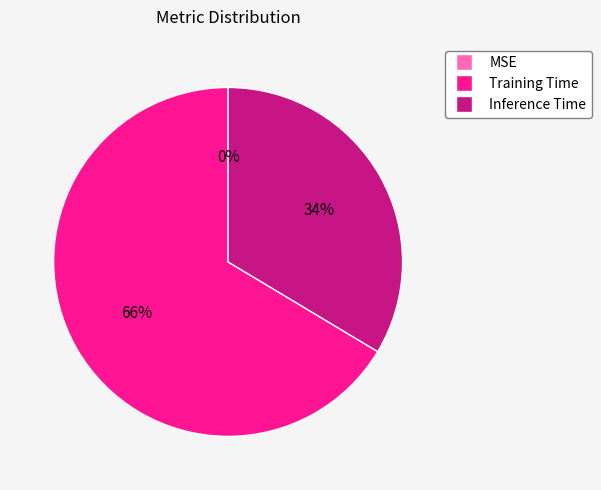

Which has a higher value, Training Time or Inference Time?

Training Time